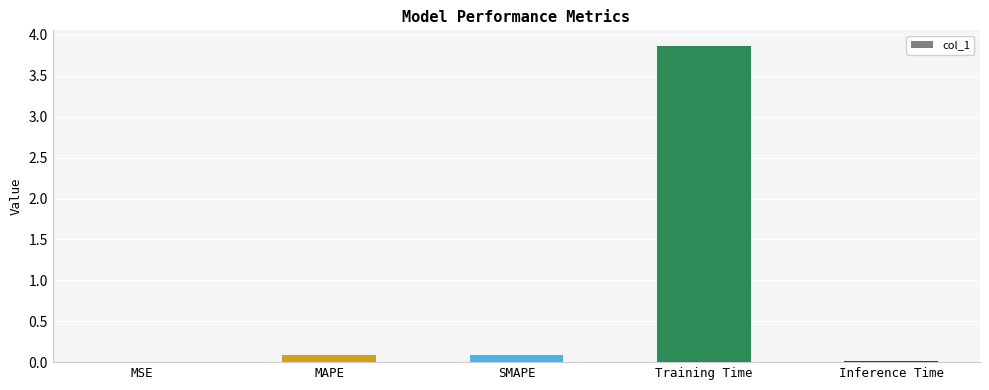

True or false: the data shows 6.5 at Training Time.

False